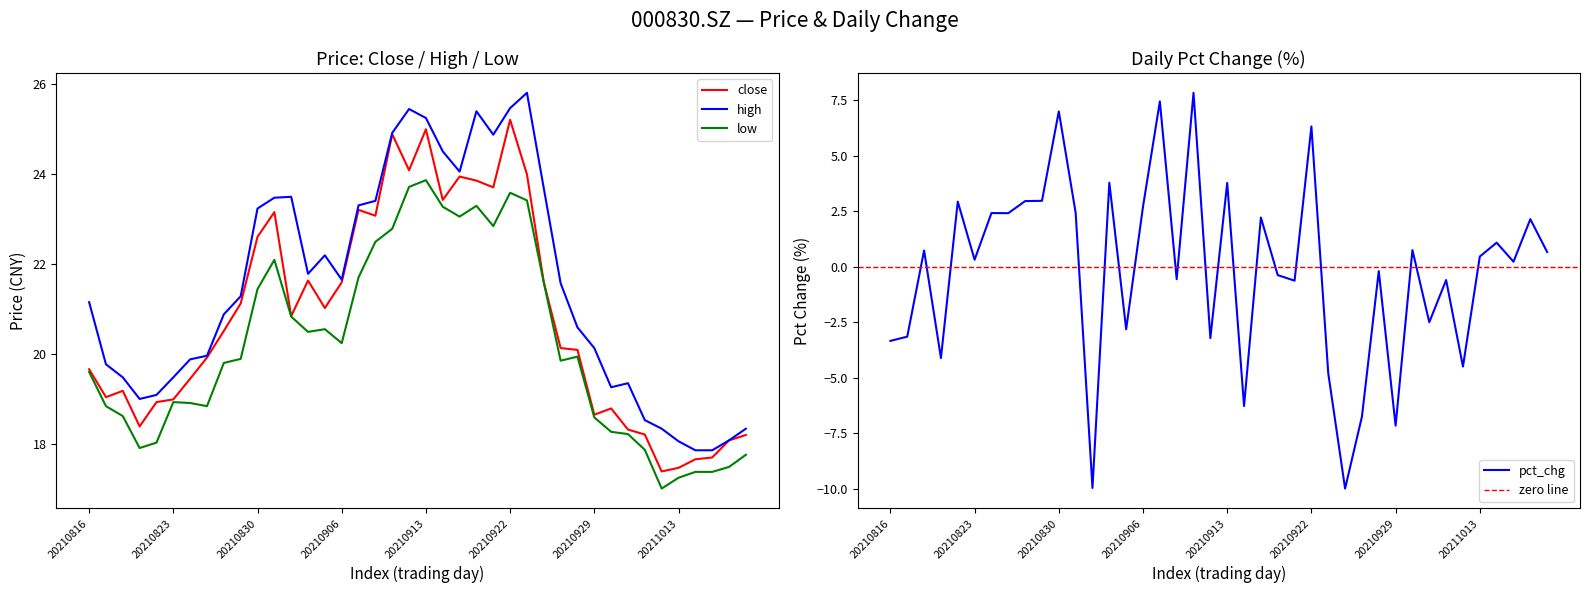

List the series in order of their overall mean, highest first.

high, close, low